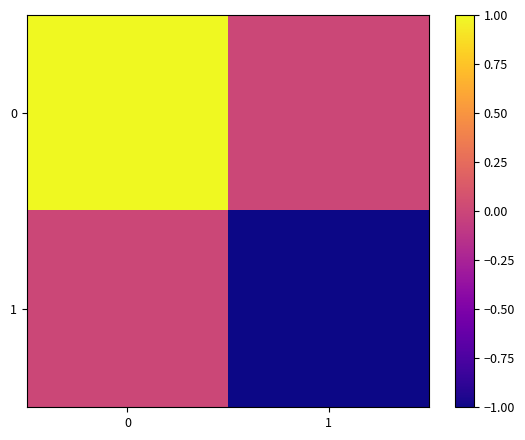

At 1, list the series in order from smallest to largest.

1, 0